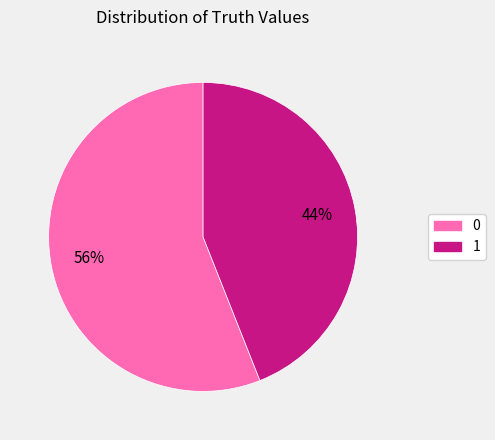

To the nearest percent, what portion does 1 represent?

44%